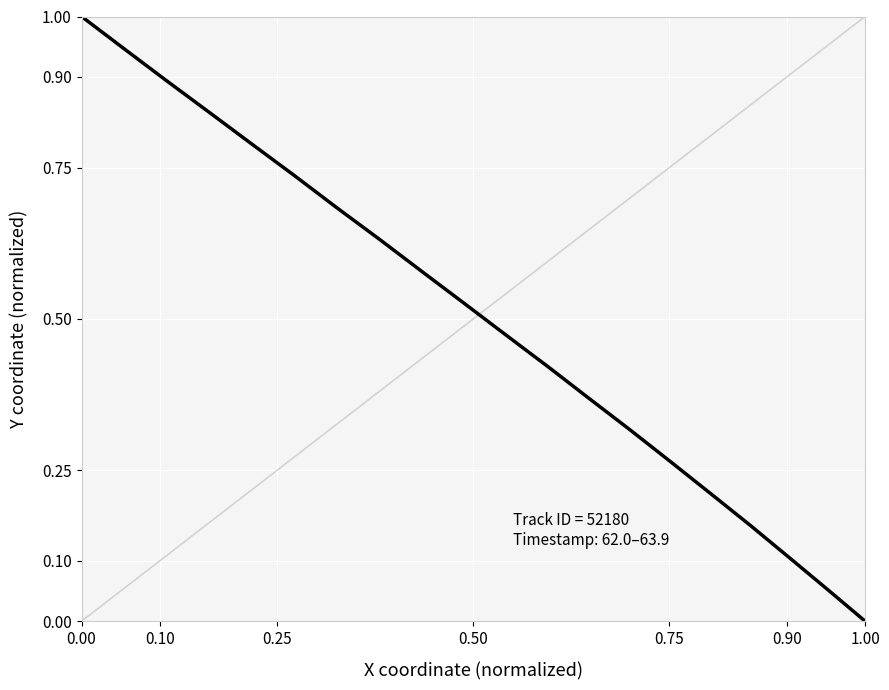

What is the sum of all values?

10.0